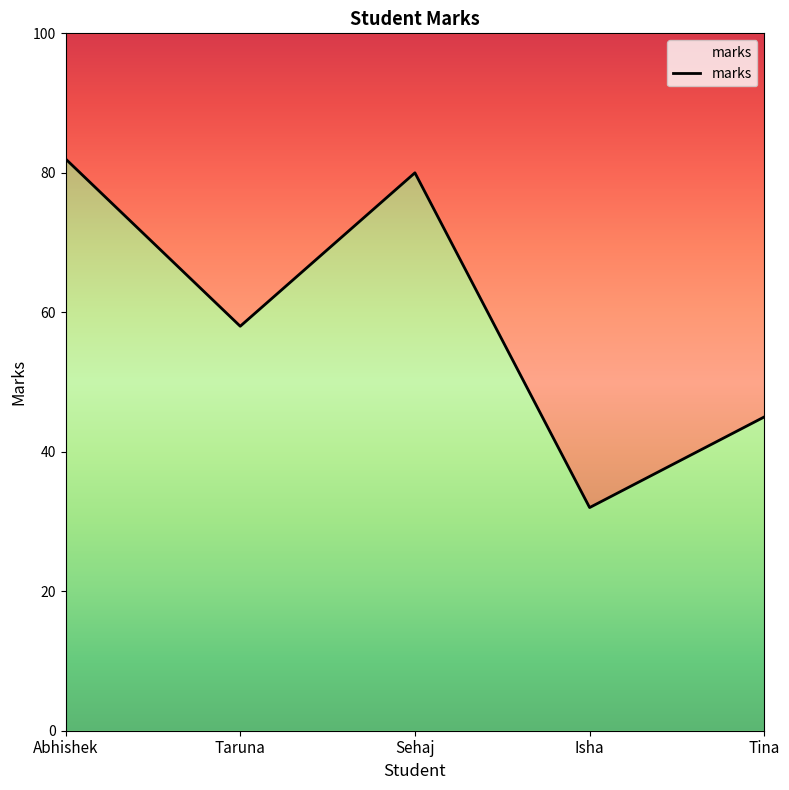

How many data points does each series have?

5